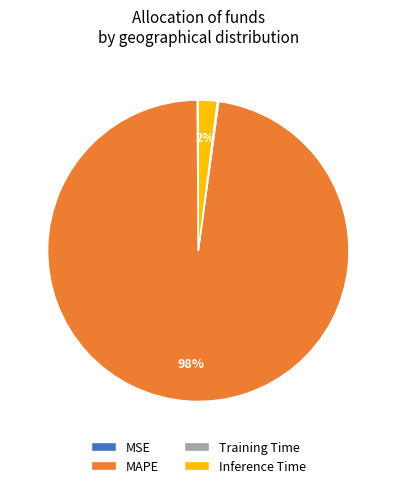

Which category has the biggest portion of the pie?

MAPE